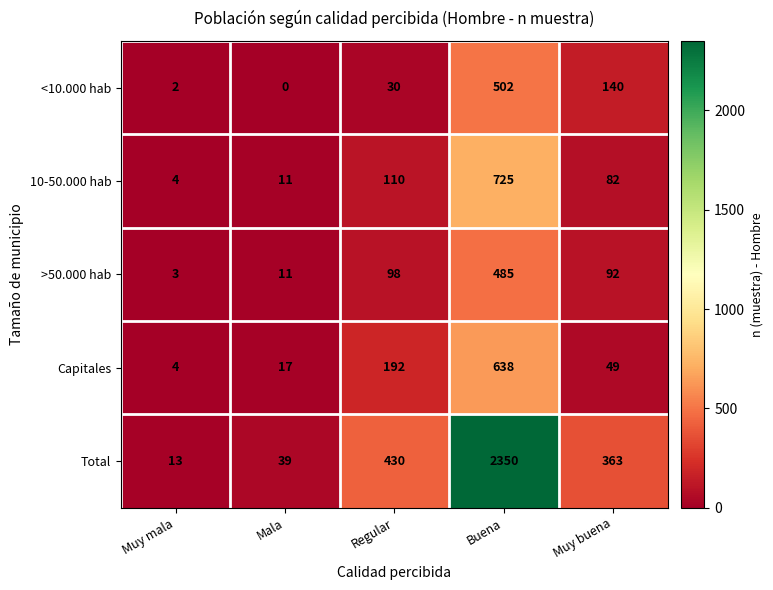

List the series in order of their peak value, lowest first.

>50.000 hab, <10.000 hab, Capitales, 10-50.000 hab, Total